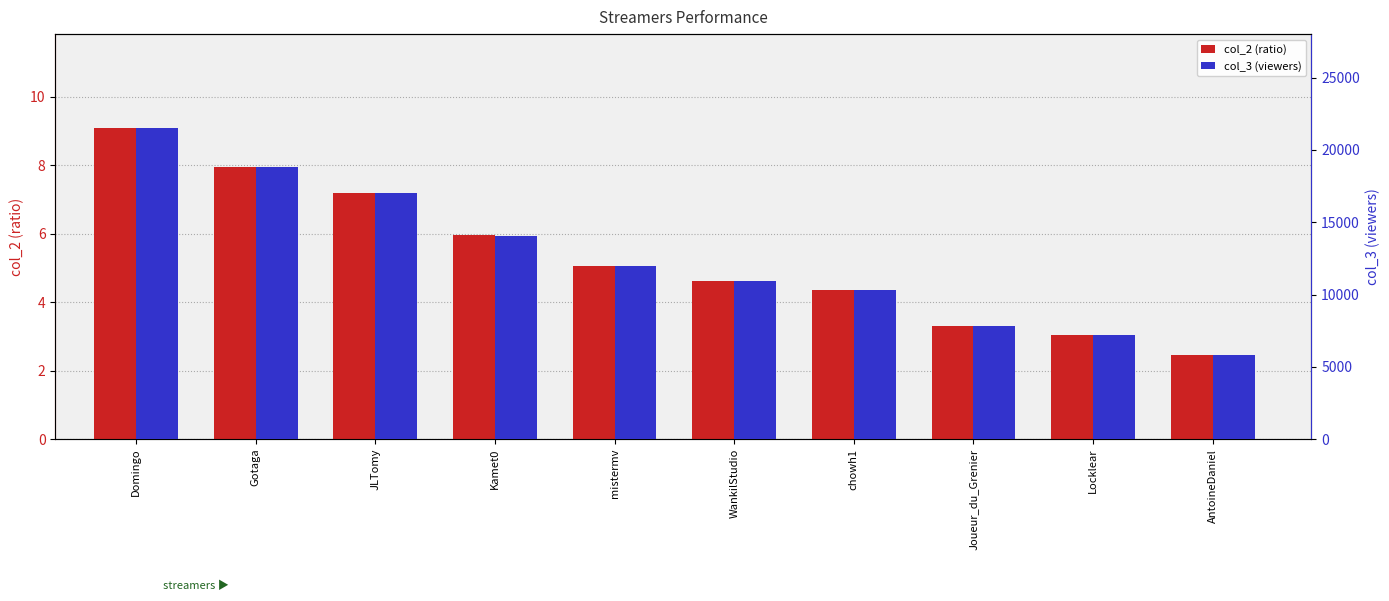

Is the value of col_2 (ratio) at AntoineDaniel greater than the value of col_3 (viewers) at Gotaga?

No